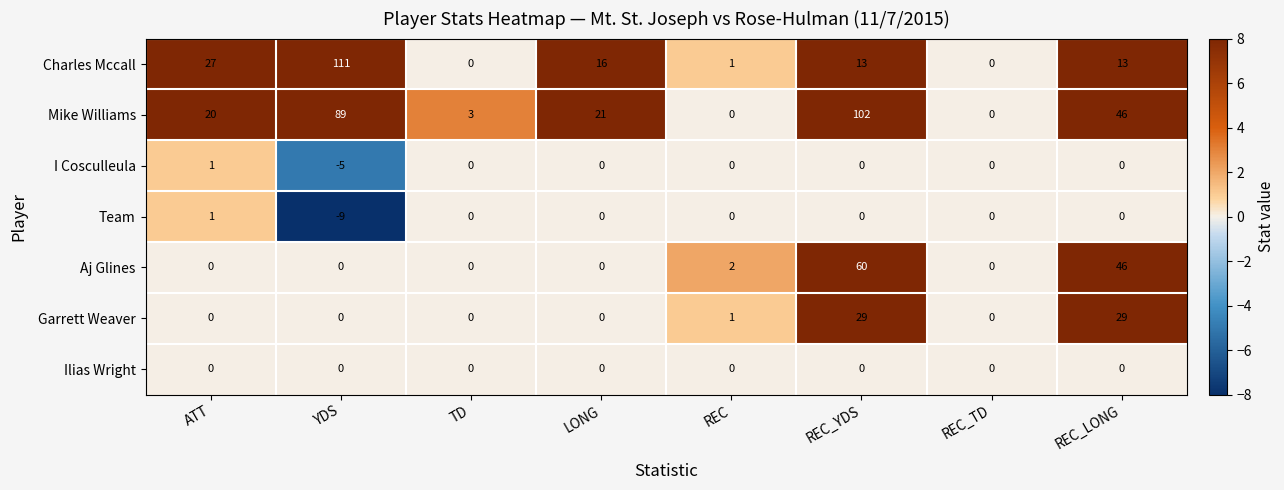

The value of Aj Glines at YDS is 0. True or false?

True